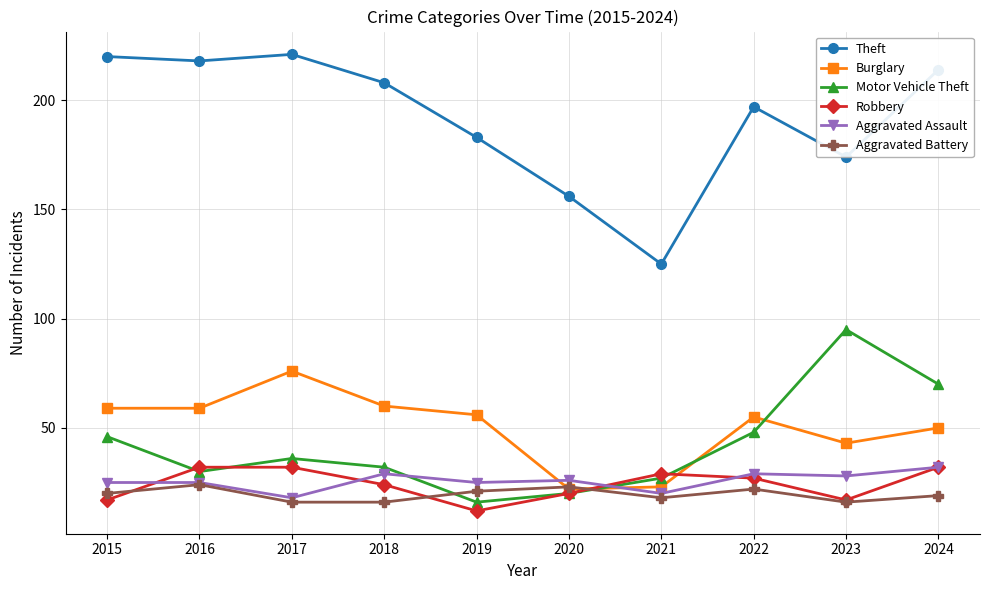

Is it true that Burglary equals 41 at 2018?

False